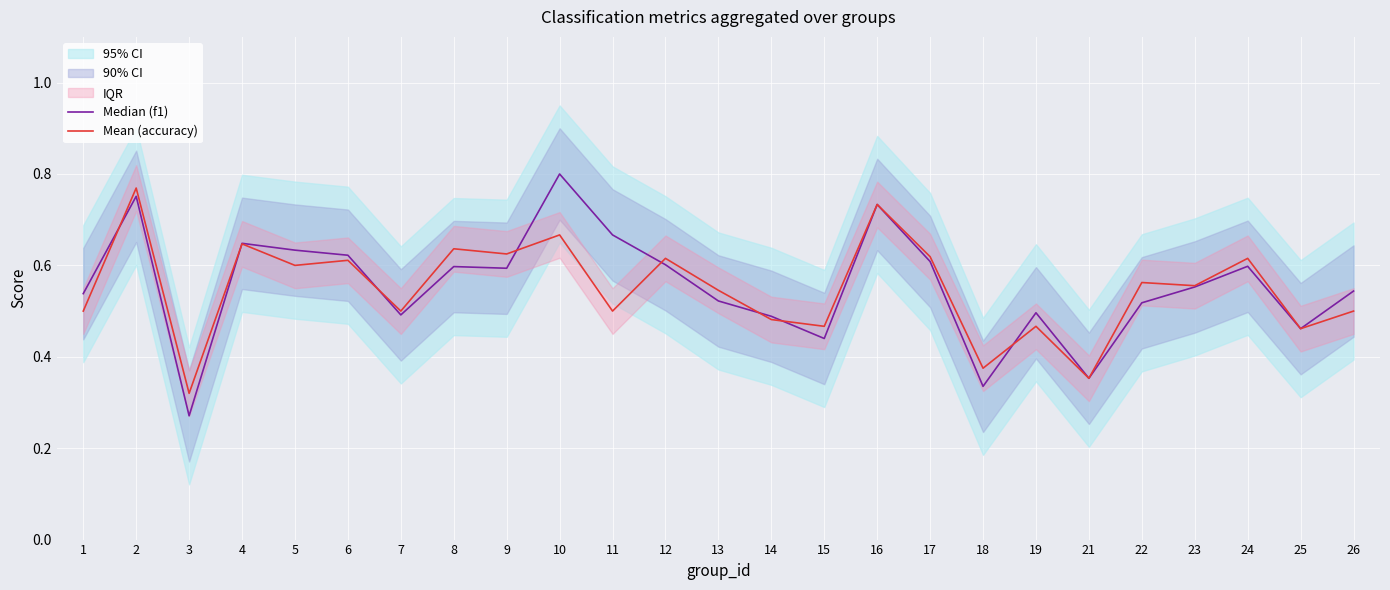

What is the greatest value displayed?

0.8